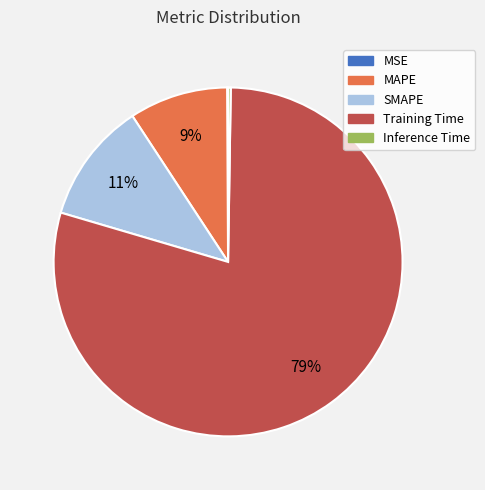

Which slice is the largest?

Training Time